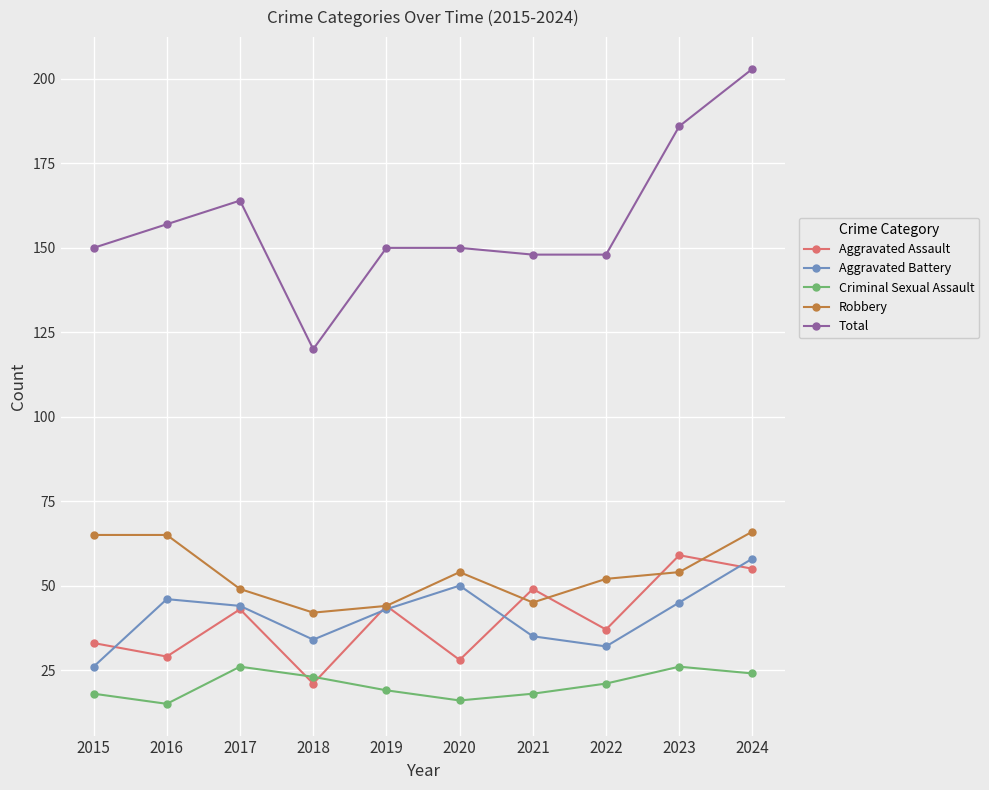

True or false: Criminal Sexual Assault has more than 1 points higher than both neighbors.

True